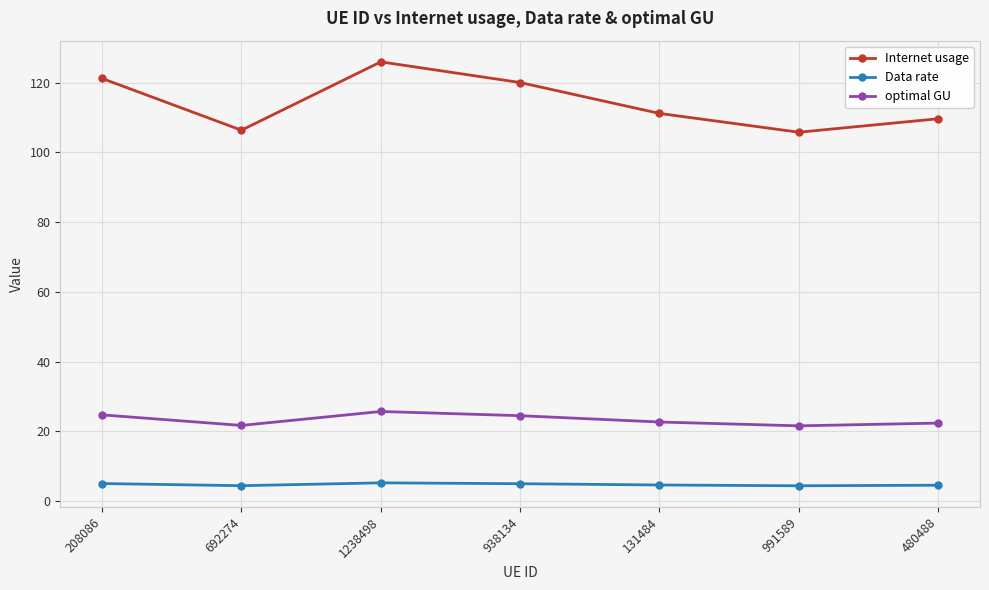

What is the approximate value of Data rate at 131484?

4.6